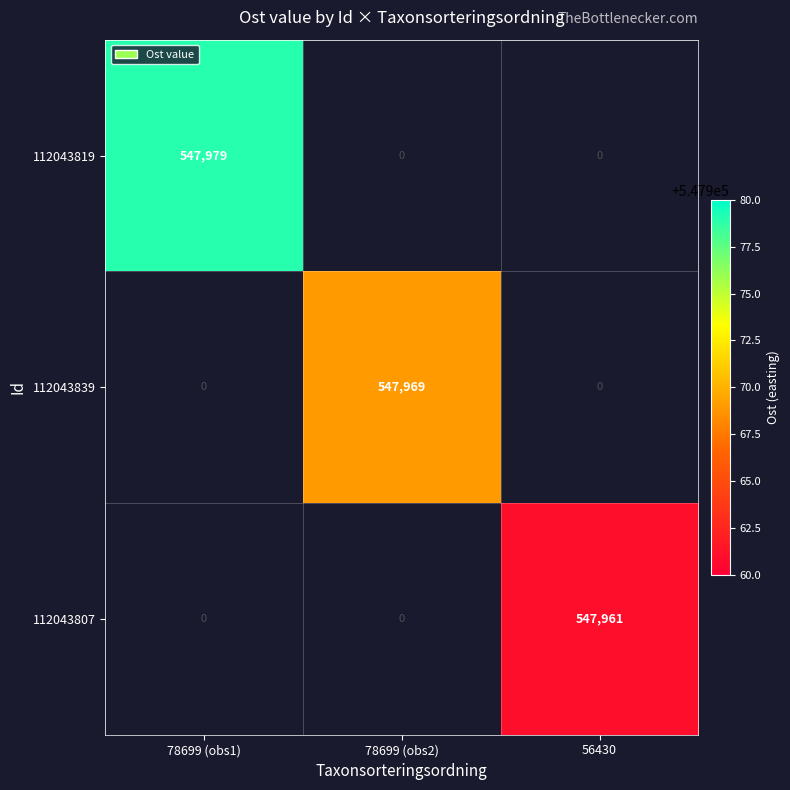

The value of 112043819 at 78699 (obs1) is 292372.6. True or false?

False